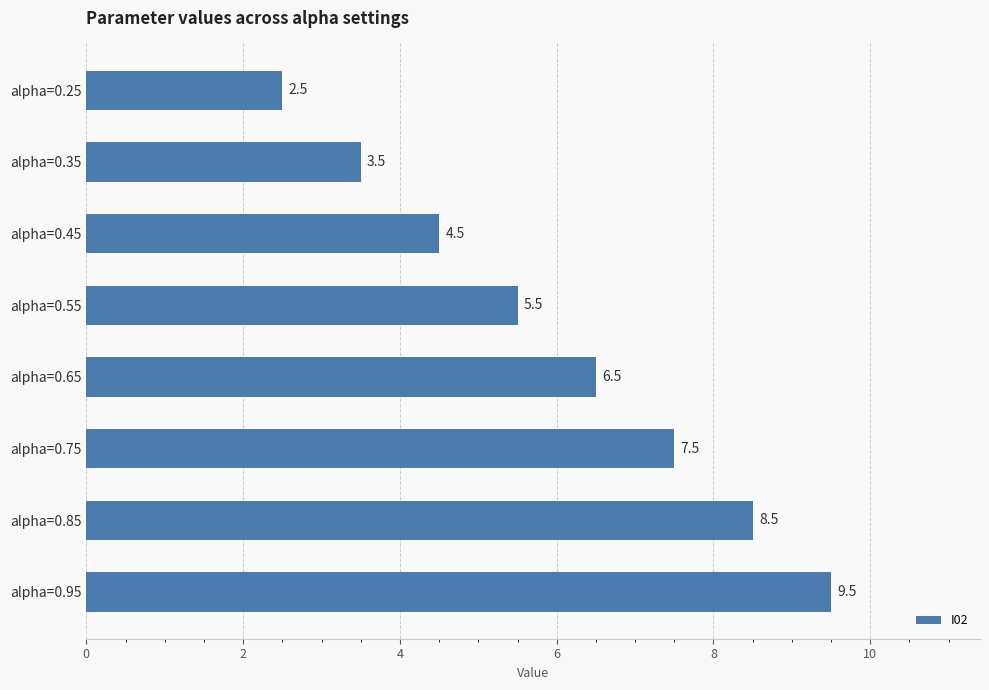

Which label corresponds to the largest value in the chart?

alpha=0.95